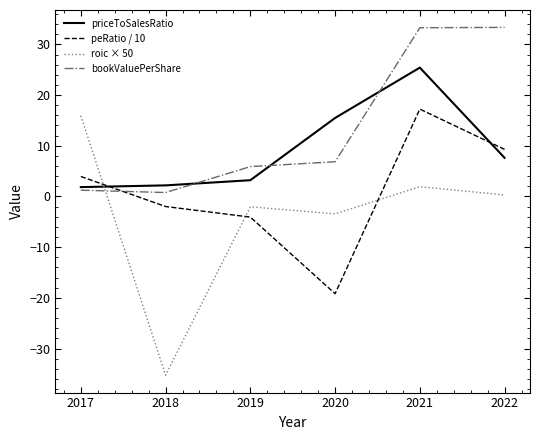

True or false: bookValuePerShare has more than 2 points higher than both neighbors.

False